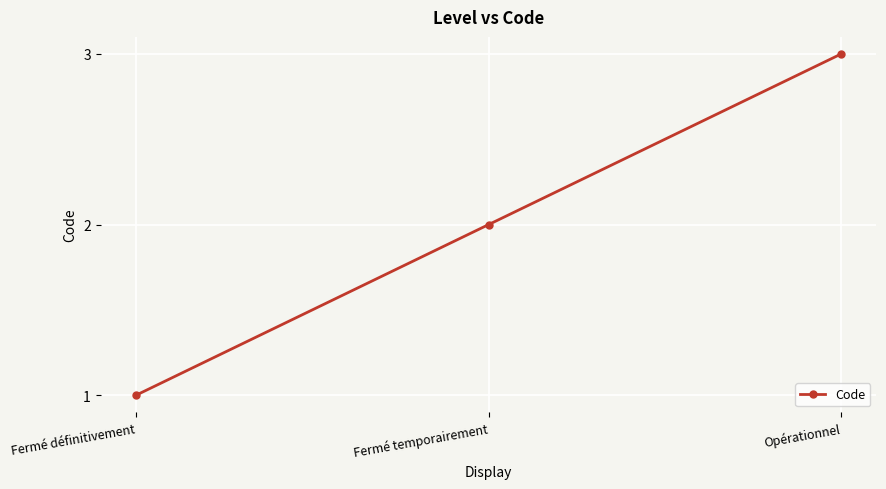

What is the greatest value displayed?

3